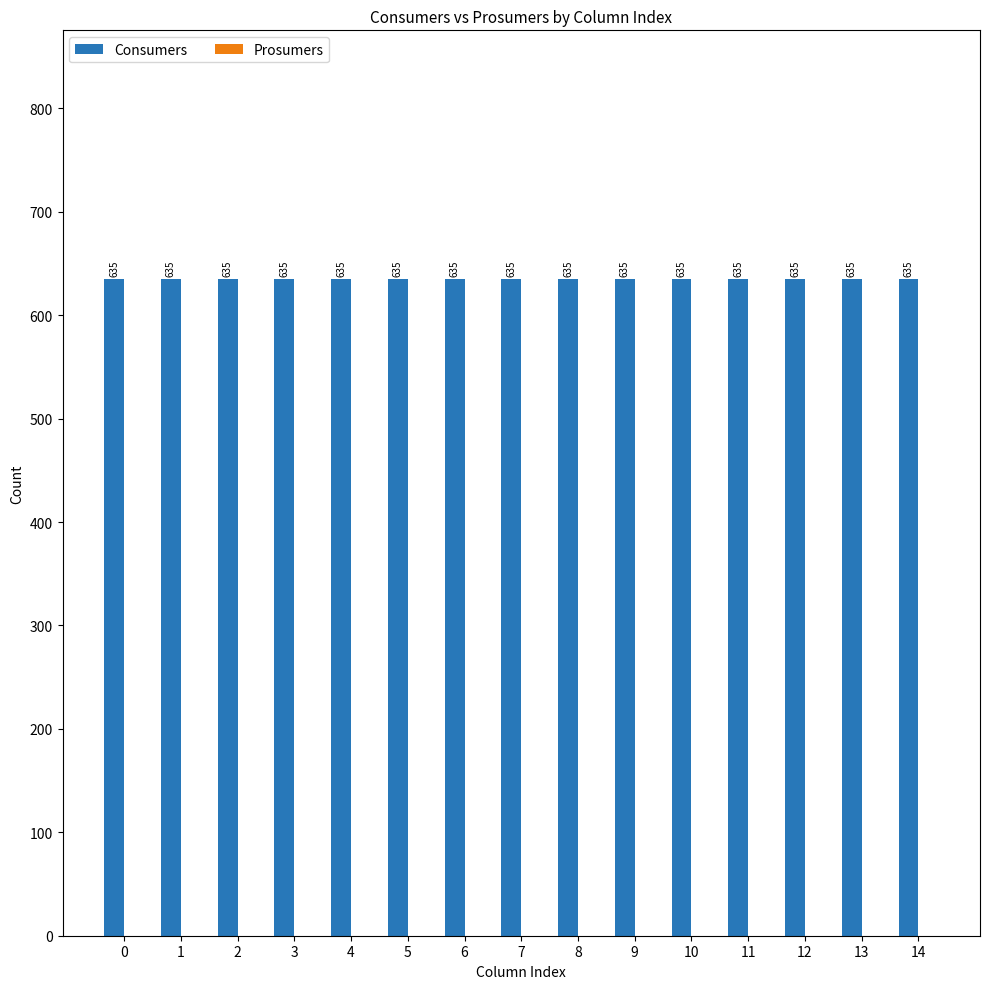

The value of Consumers at 0 is 1109. True or false?

False